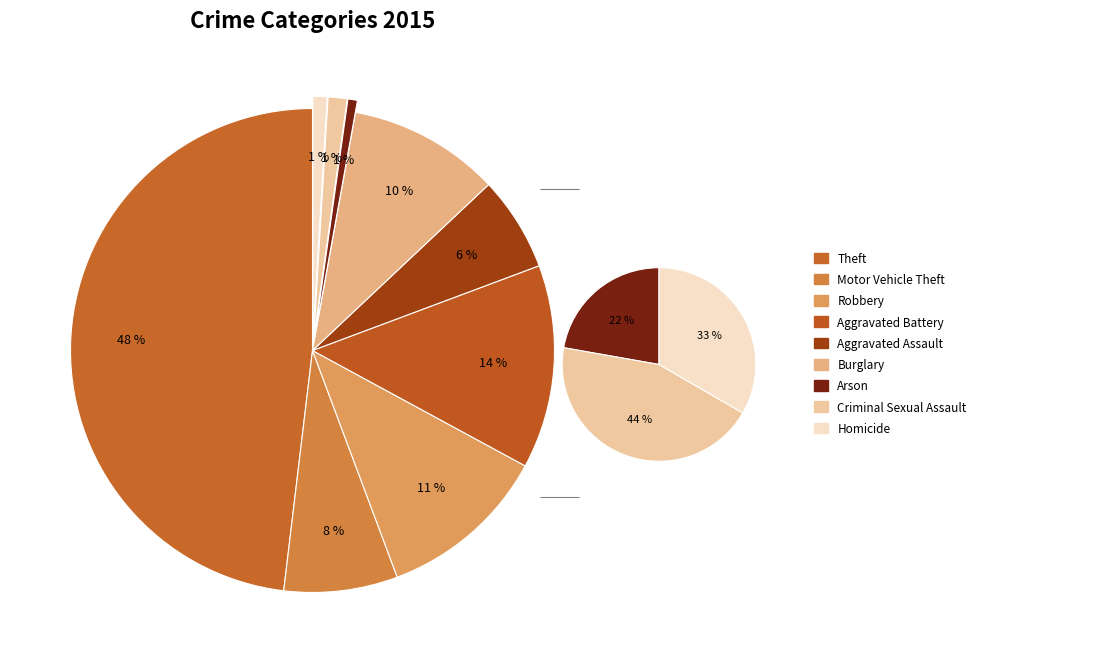

What is the smallest slice in the pie chart?

Arson